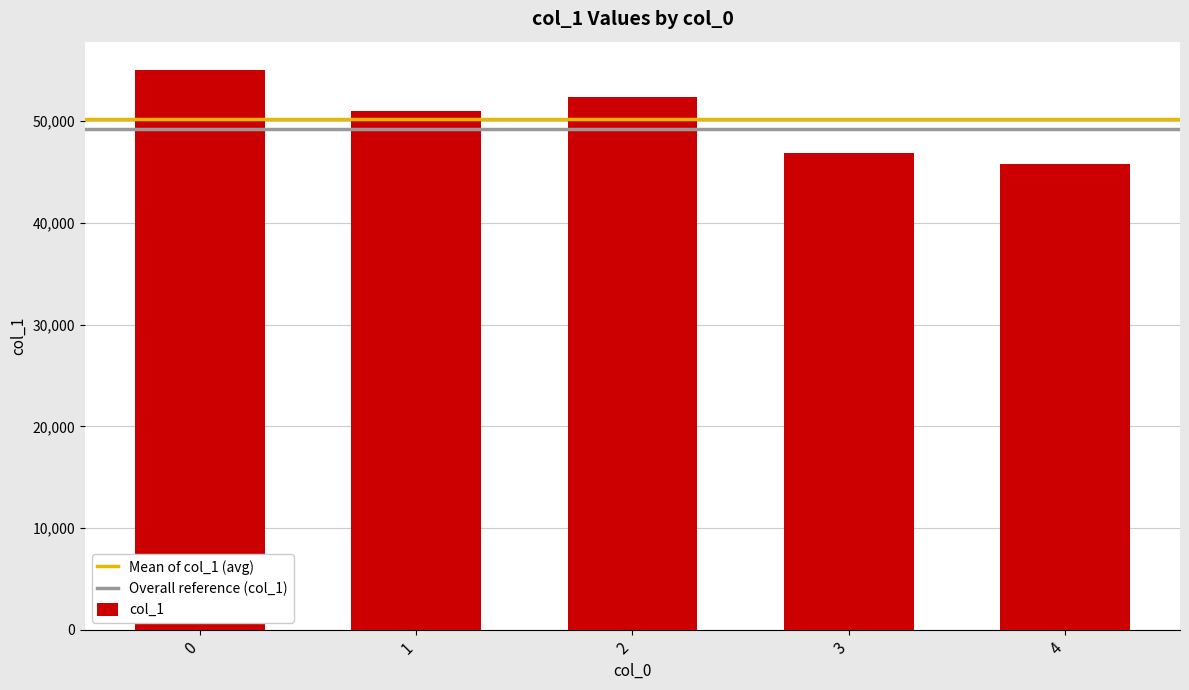

Rank the categories by value from lowest to highest.

4, 3, 1, 2, 0